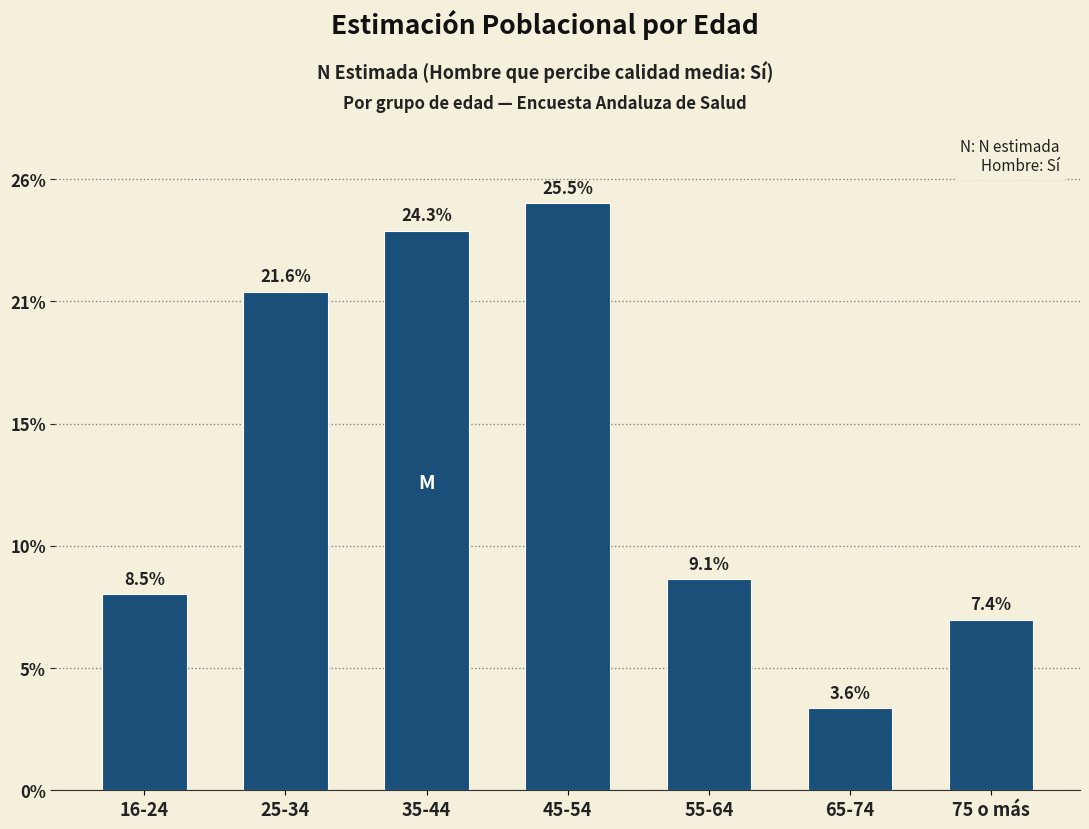

Are the bars horizontal?

No